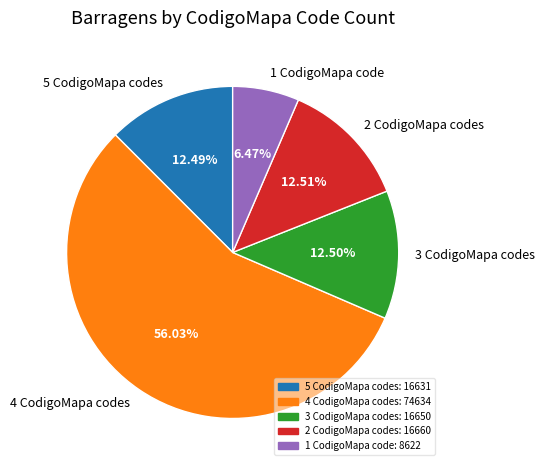

Combined, do 1 CodigoMapa code and 3 CodigoMapa codes account for over 50%?

No